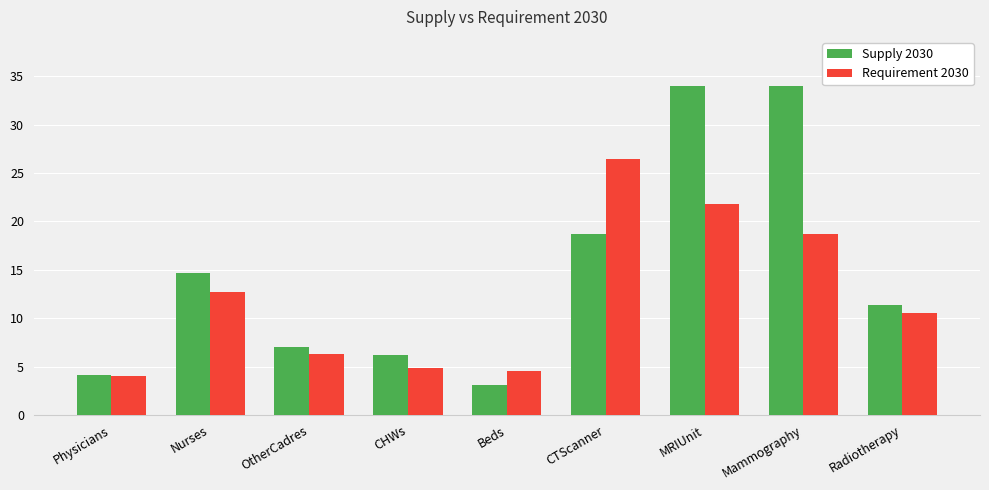

What is the difference between the maximum and minimum values in the Supply 2030 series?

30.9